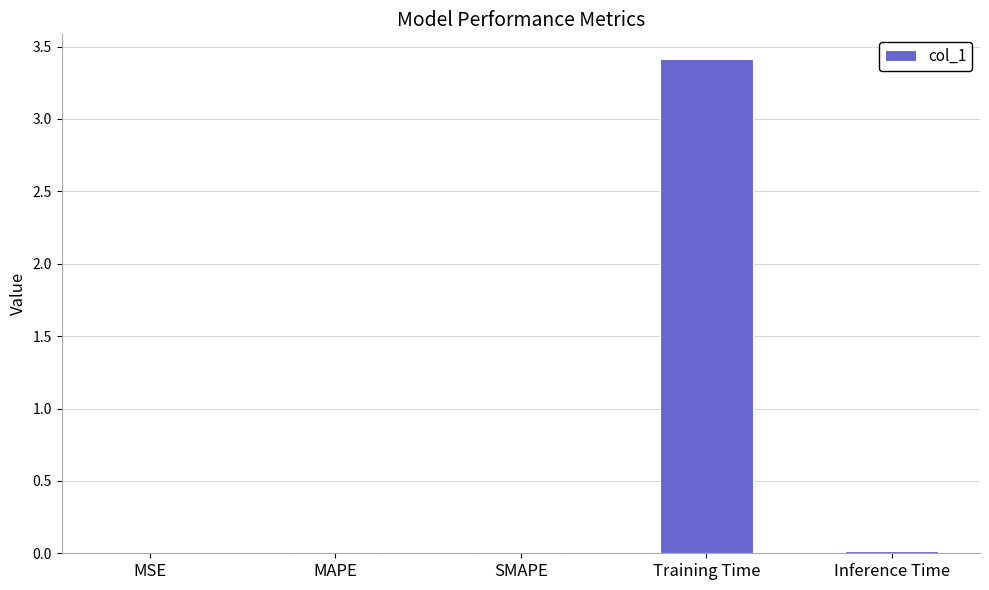

Which category has the highest value across all series?

Training Time